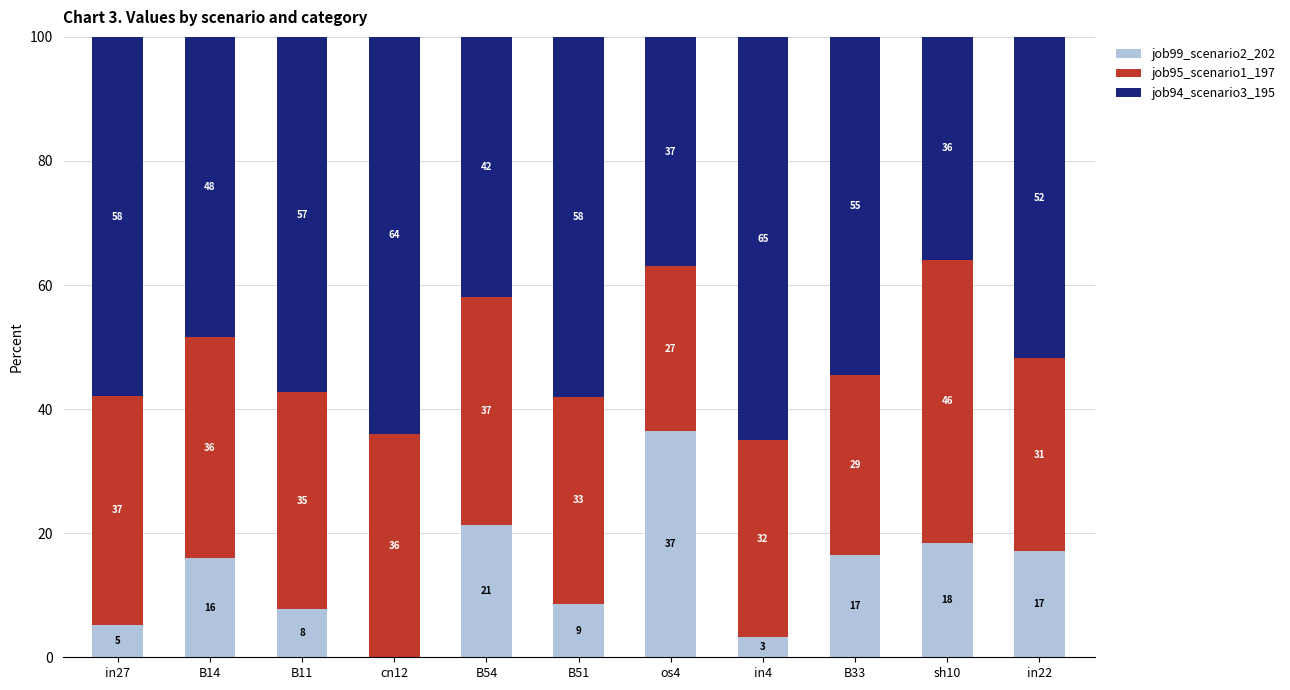

How many values in job99_scenario2_202 are above zero?

10